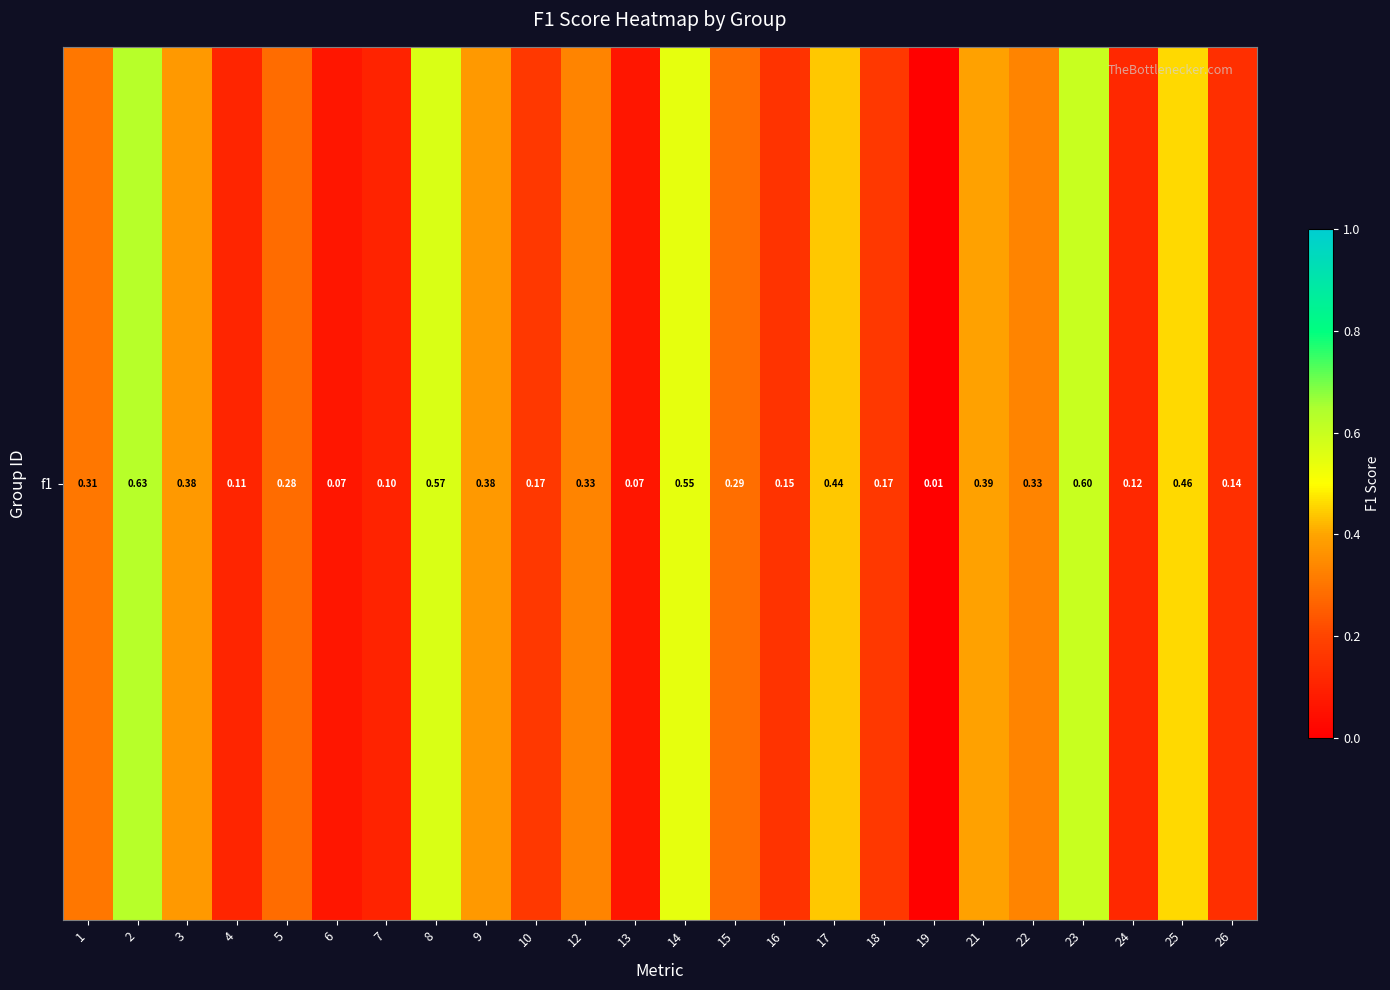

Where is the data nearest to the value 0?

19